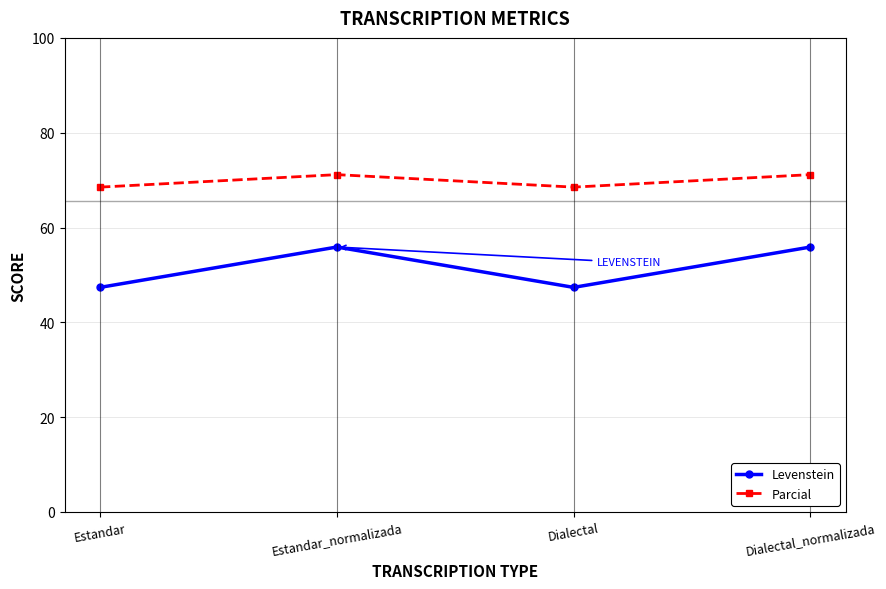

At how many categories does at least one series exceed 50?

4